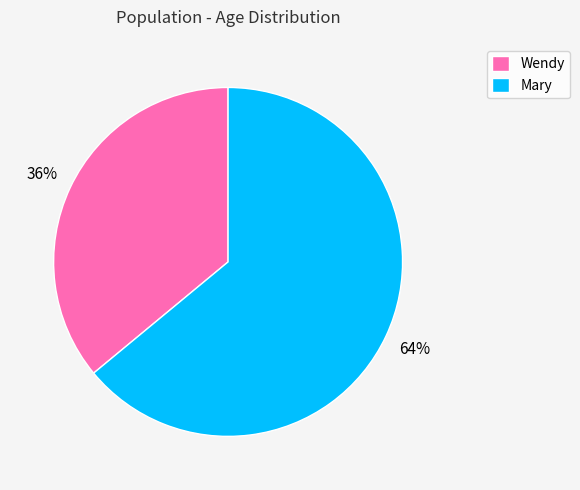

To the nearest percent, what is the difference between the Wendy and Mary slice percentages?

28%